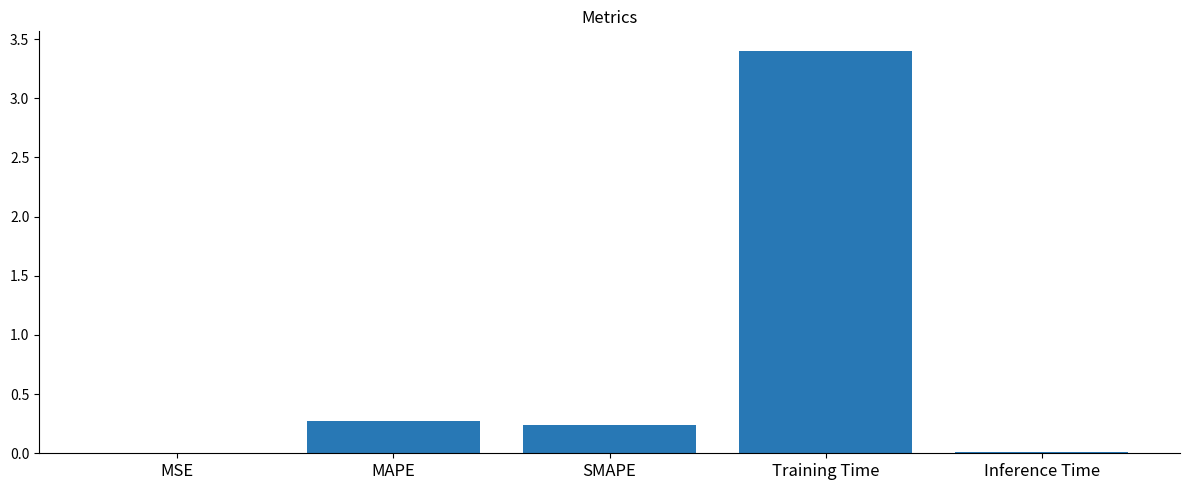

The value at MSE is 0.0. True or false?

True